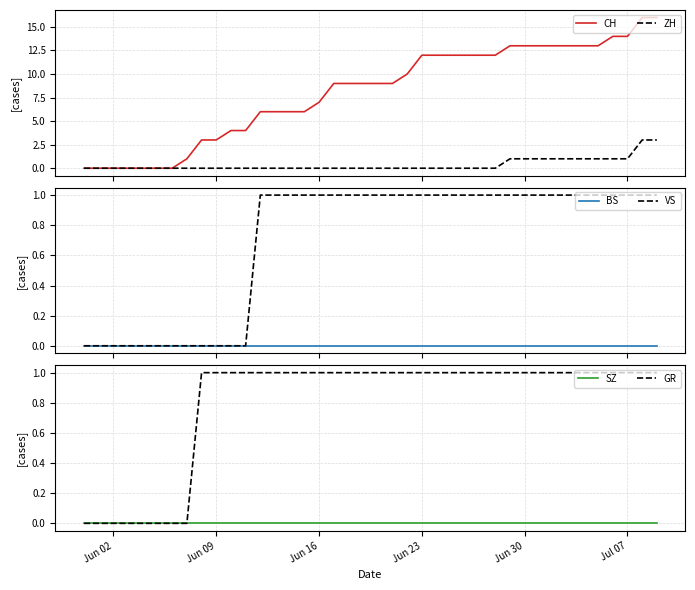

How many values in the GR series are below 1?

8